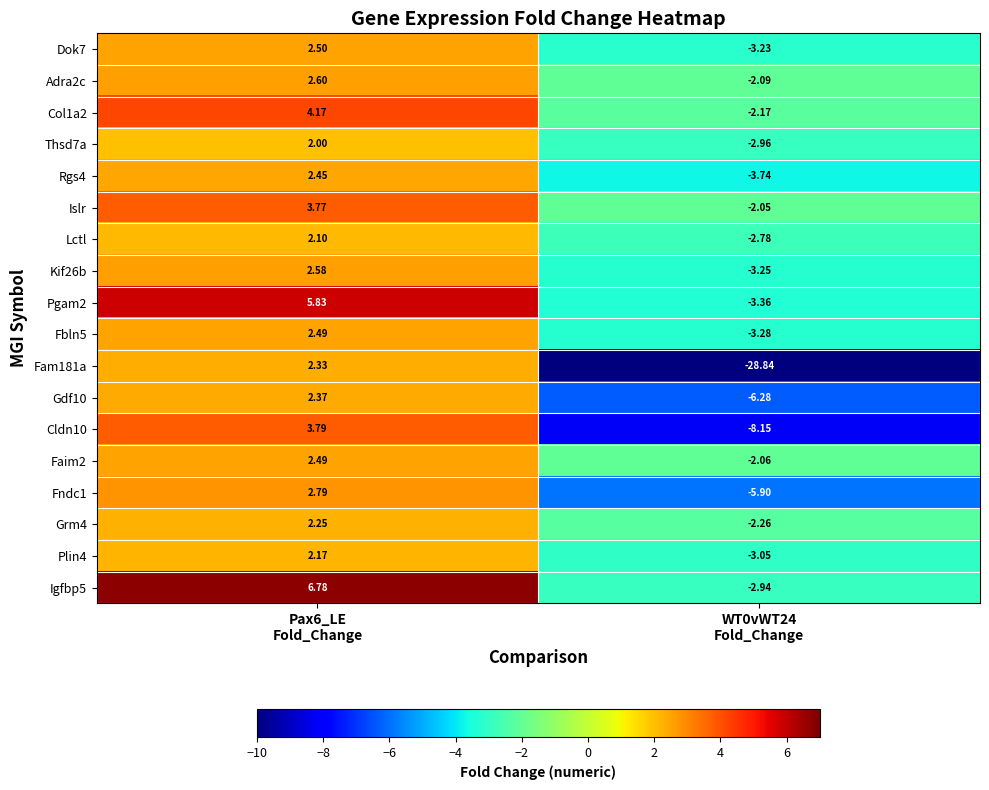

What is the greatest value displayed?

6.8